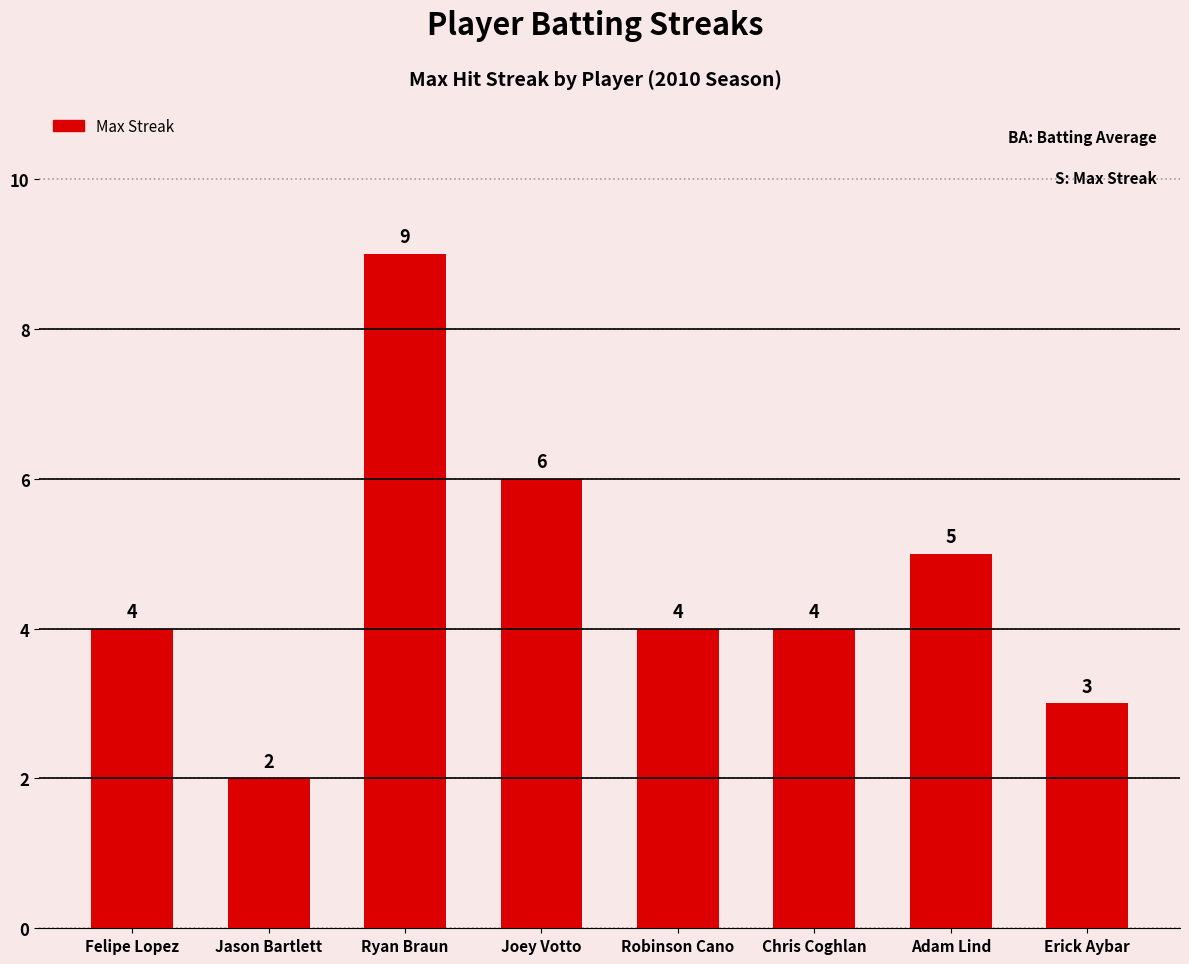

Count the number of categories in the chart.

8